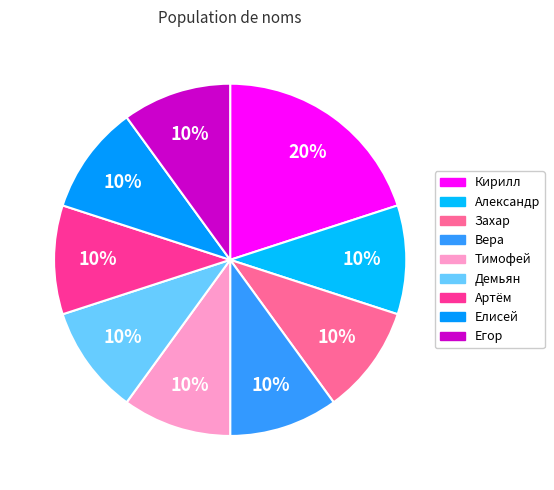

Is there a majority slice in this chart?

No